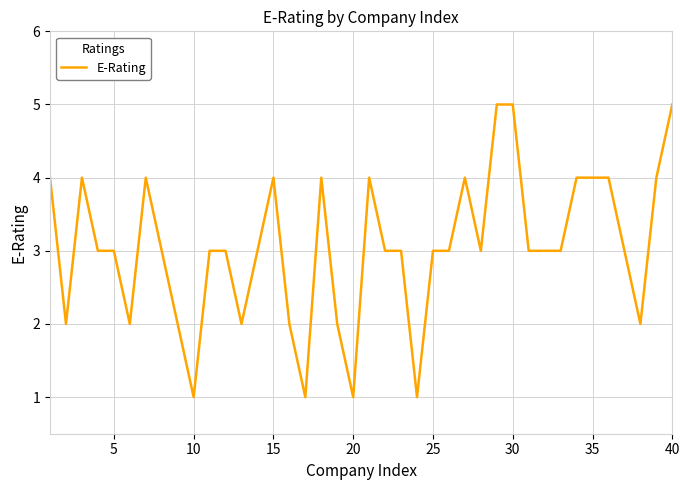

Does the chart display data point markers on the line(s)?

No